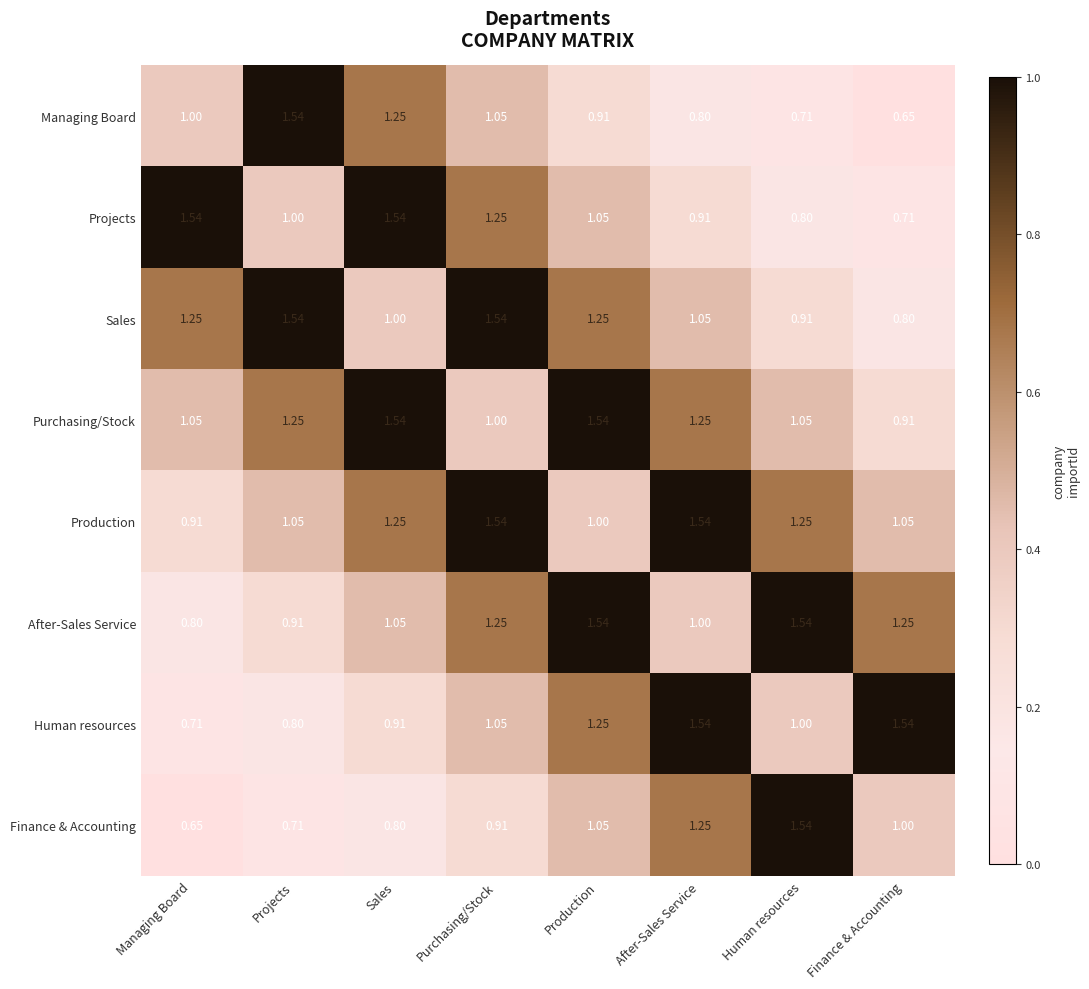

Rank the categories by Managing Board value from lowest to highest.

Finance & Accounting, Human resources, After-Sales Service, Production, Managing Board, Purchasing/Stock, Sales, Projects